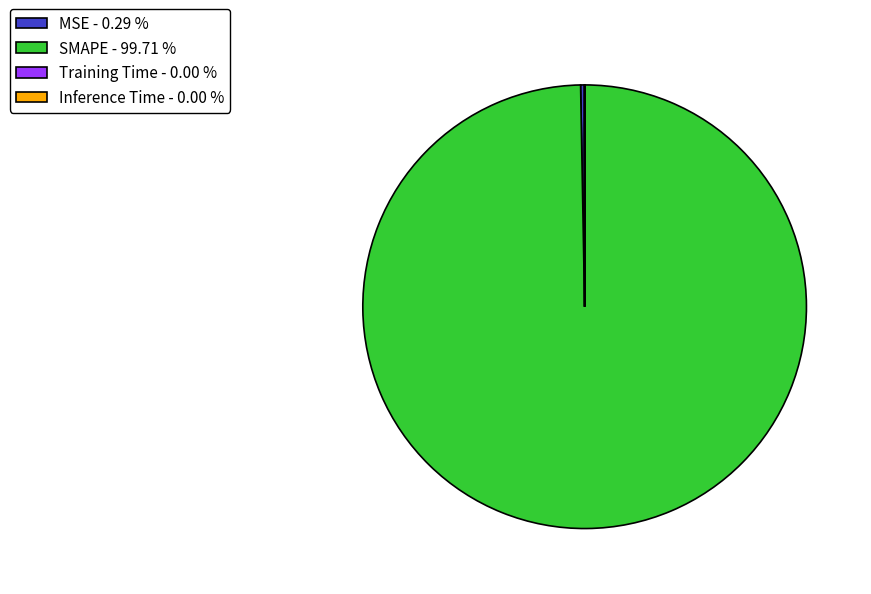

Is SMAPE - 99.71 % the majority of the pie?

Yes